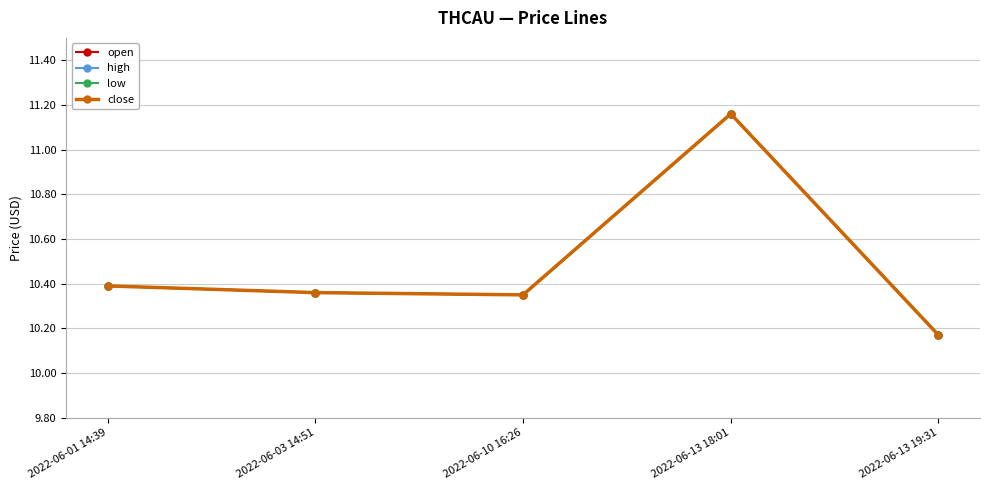

At which category does close reach its first local peak?

2022-06-13 18:01